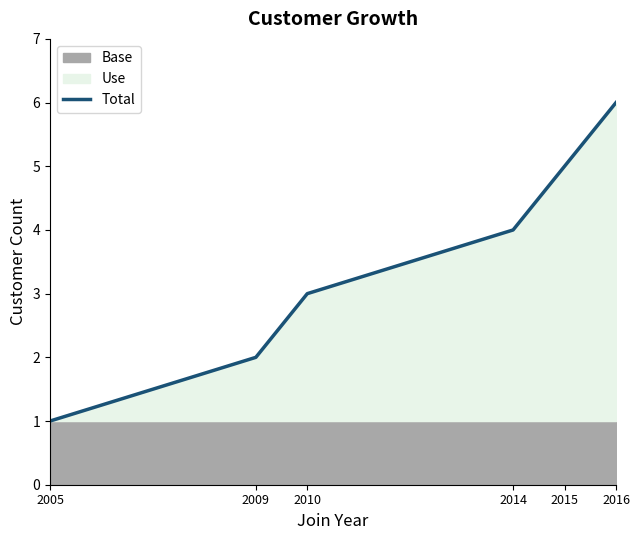

Which label corresponds to the largest value in the chart?

2016